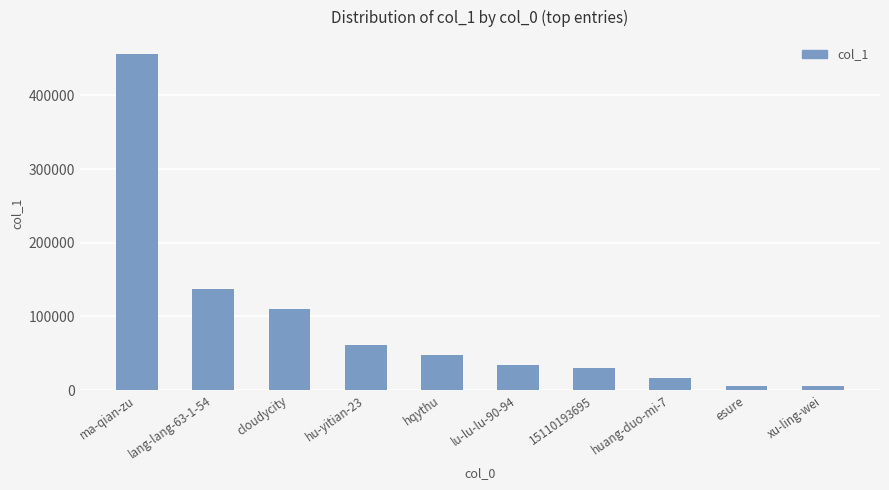

What is the value of the 3rd bar from the left?

110351